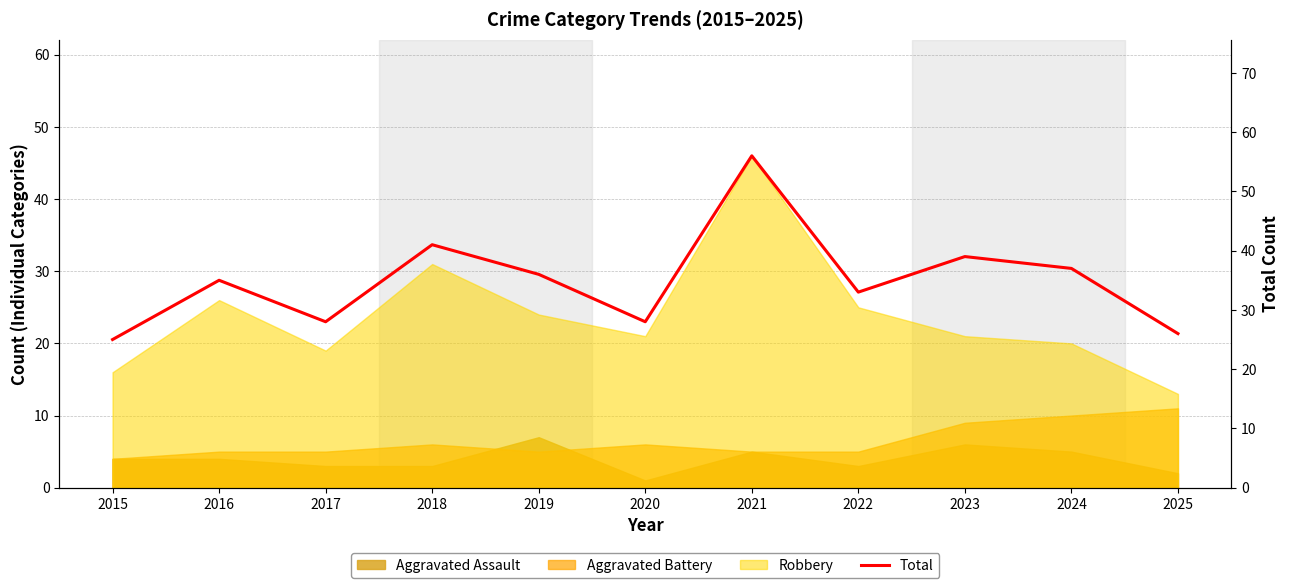

What is the sum of all values?

384